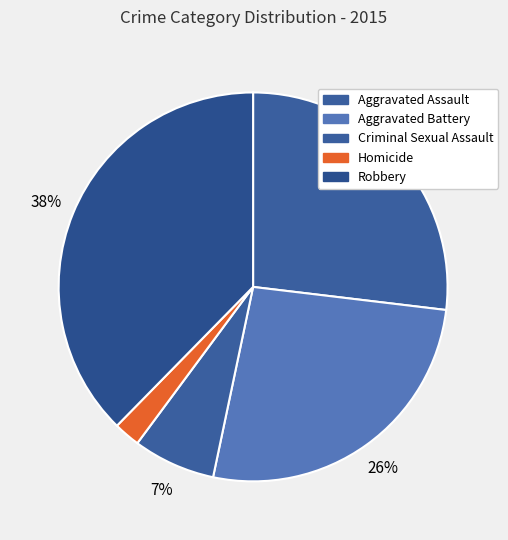

Does Criminal Sexual Assault represent more than half of the total?

No